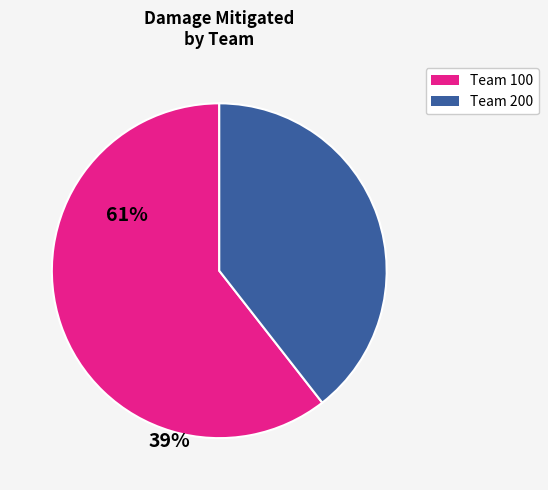

How many slices are in this pie chart?

2